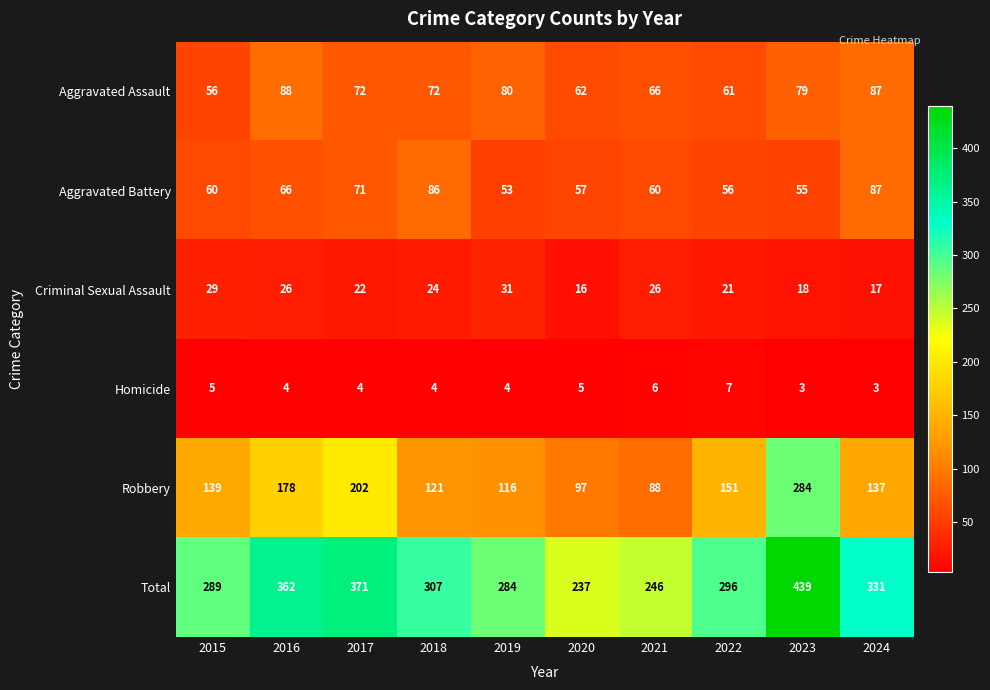

What is the sum of all Aggravated Battery values?

651